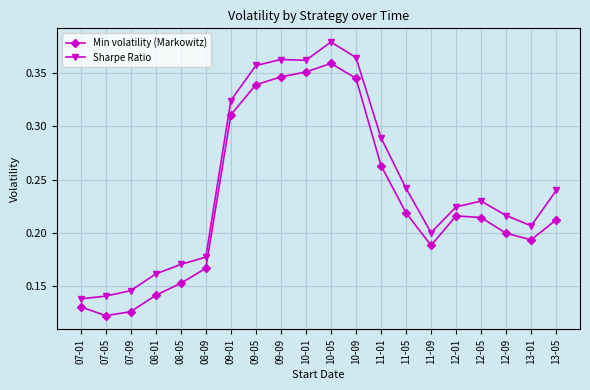

True or false: Min volatility (Markowitz) and Sharpe Ratio cross at least once.

False